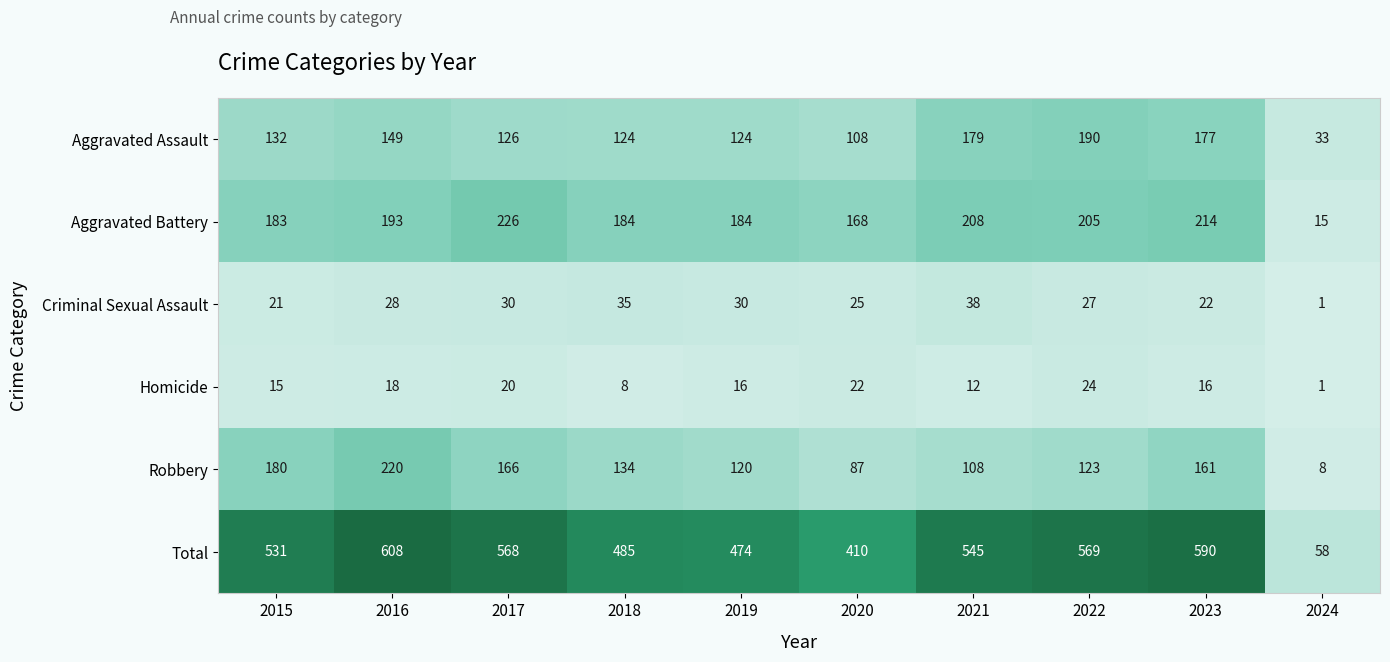

At how many categories does at least one series exceed 331?

9